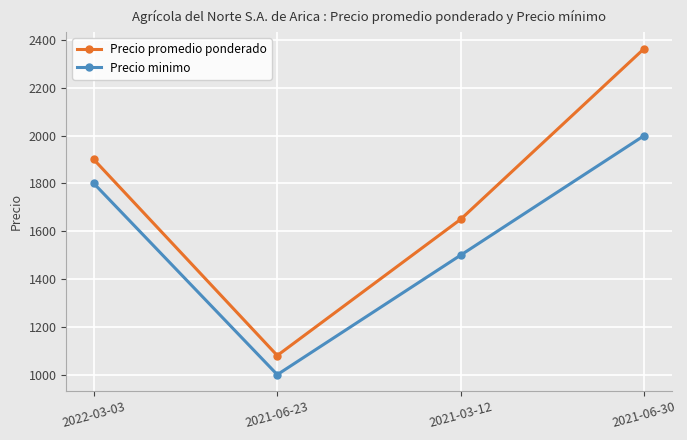

At which category is the sum across all series the highest?

2021-06-30